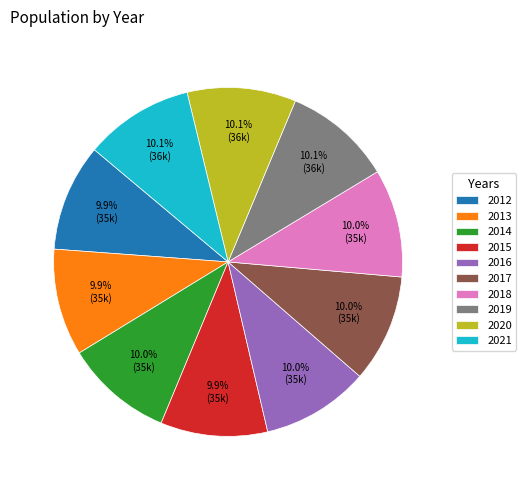

How many slices are in this pie chart?

10